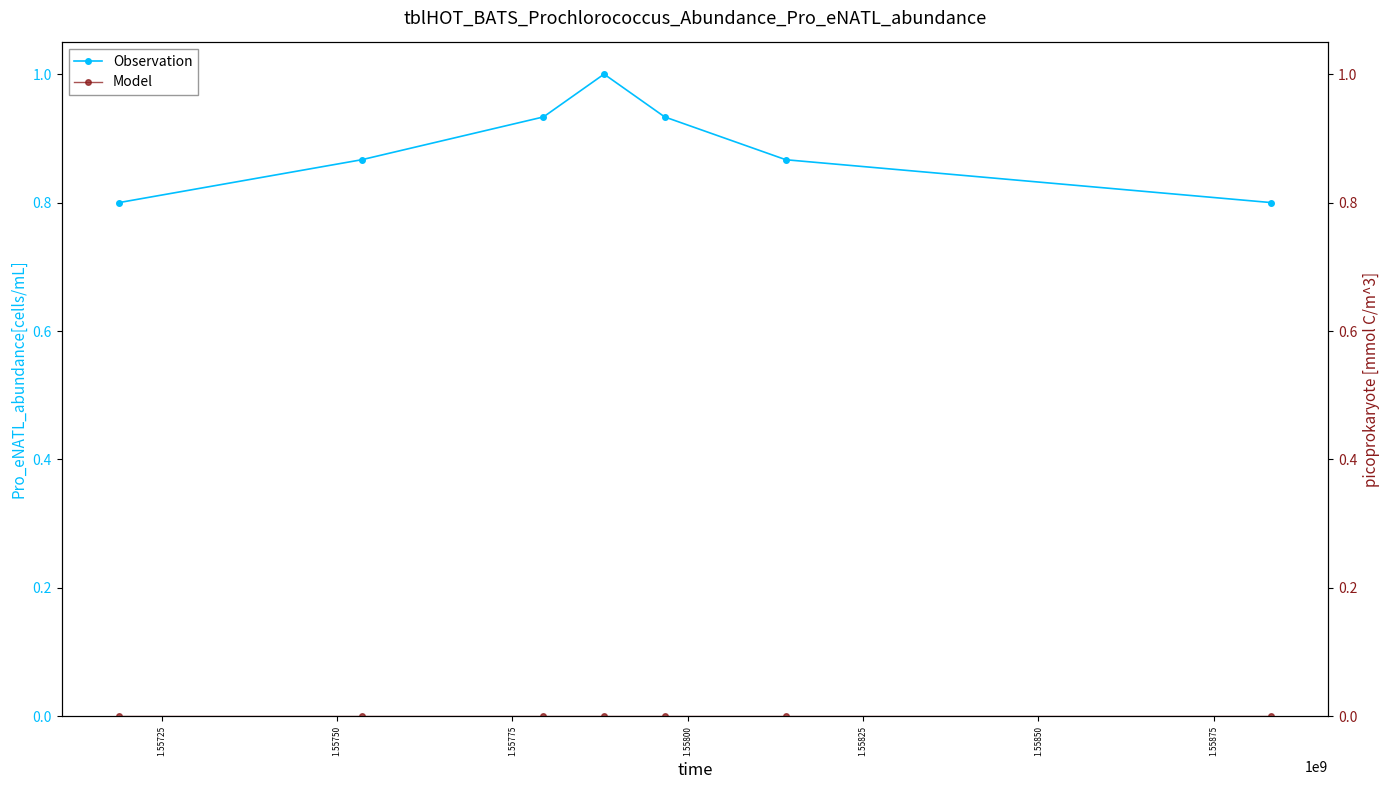

What is the value of the Observation point at the 1st from the left?

0.8